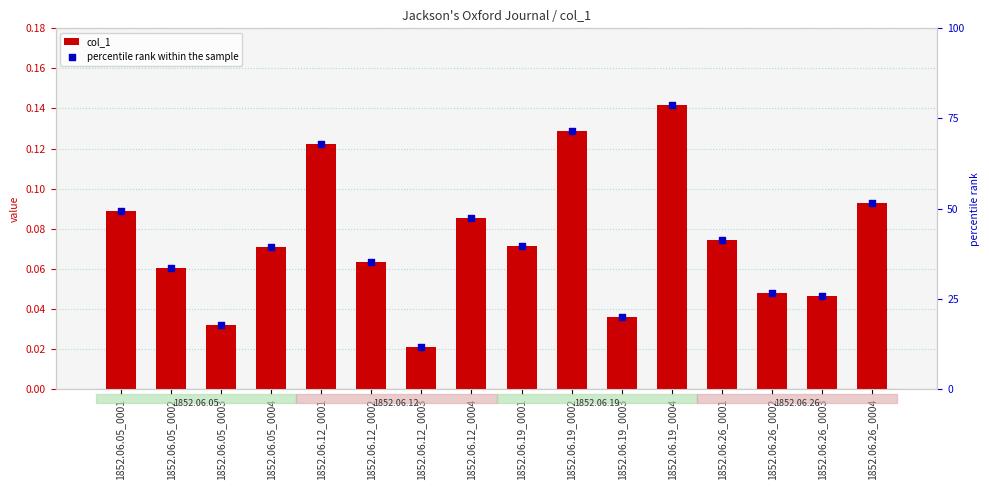

What is the total value across all series at 1852.06.26_0003?

25.8